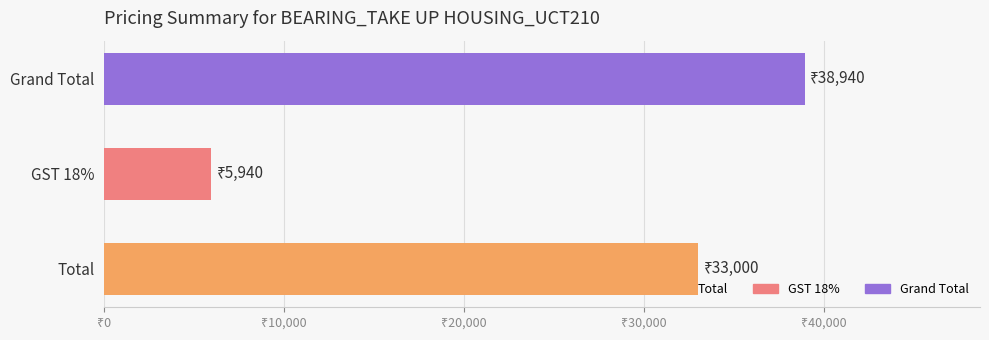

Does the chart contain any negative values?

No